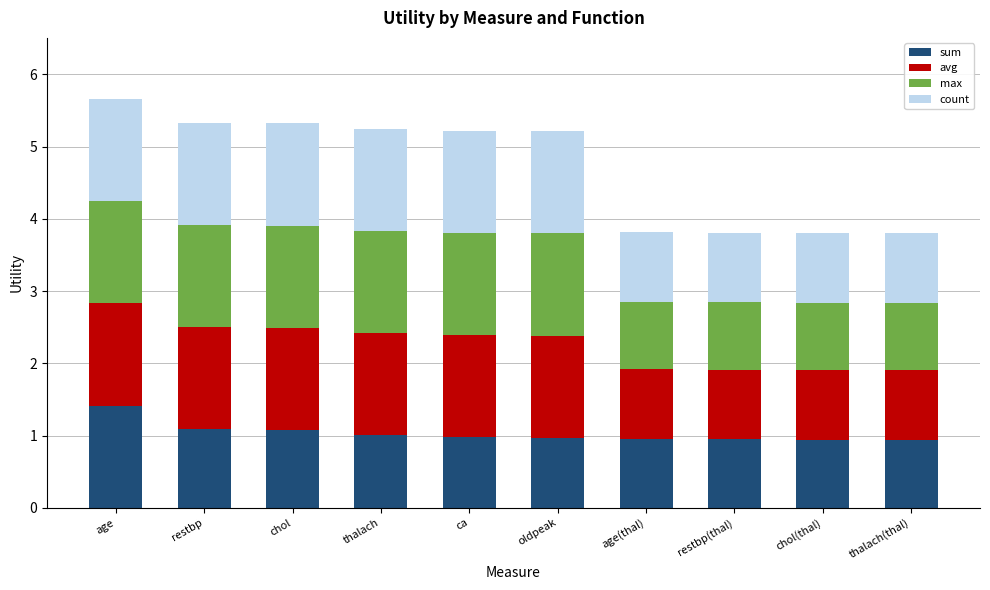

What is the sum of all sum values?

10.3